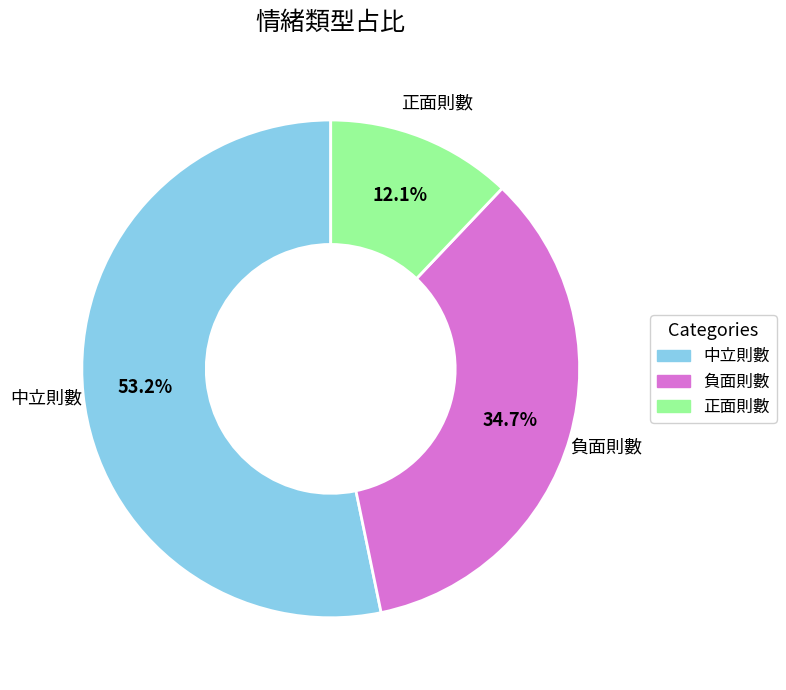

To the nearest percent, what is the average slice percentage?

33%